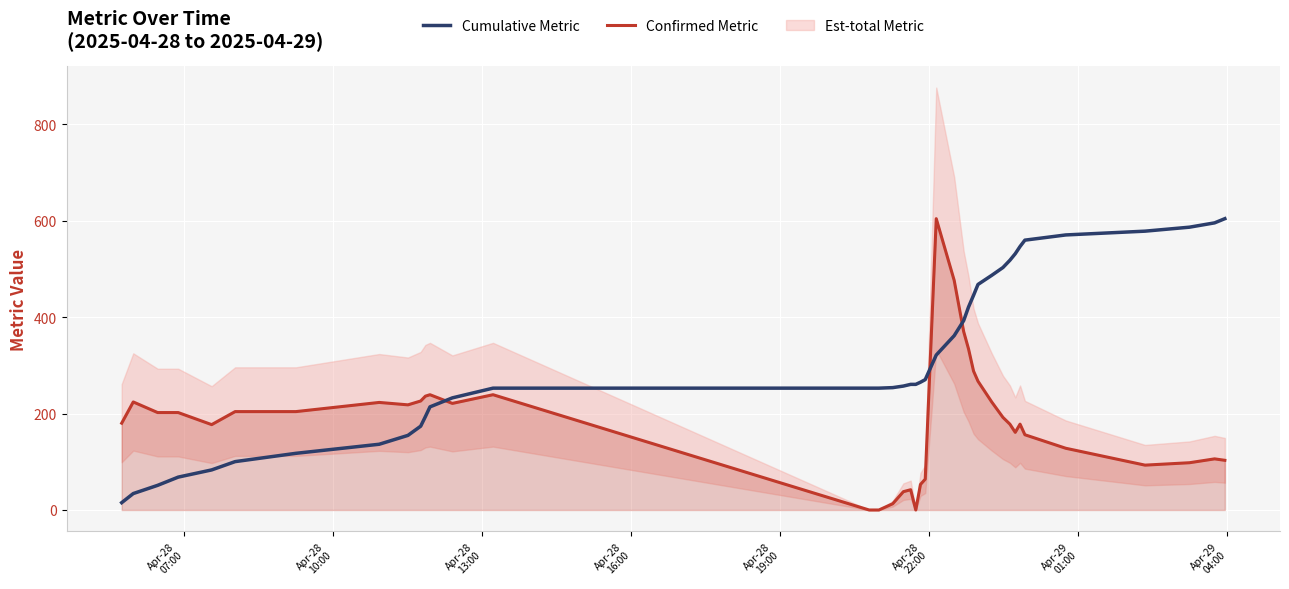

What is the value of the Confirmed Metric point at the 4th from the left?

202.0